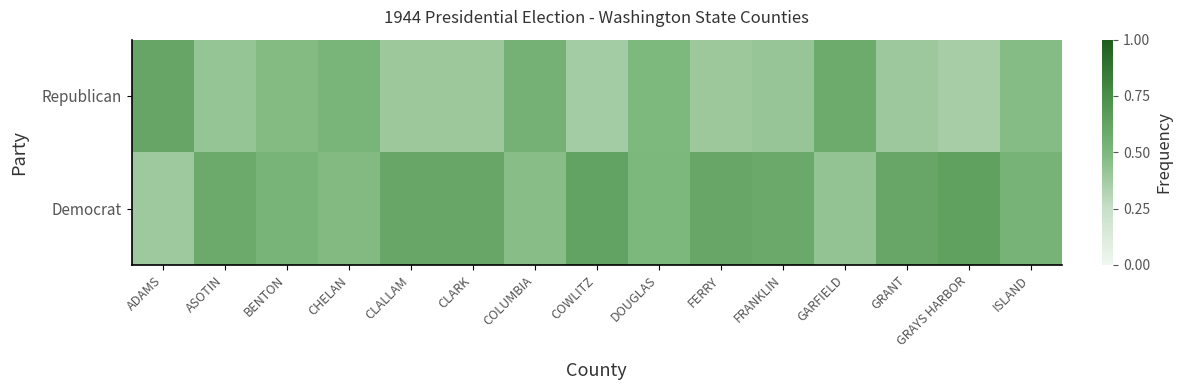

At which category is the sum across all series the highest?

ADAMS